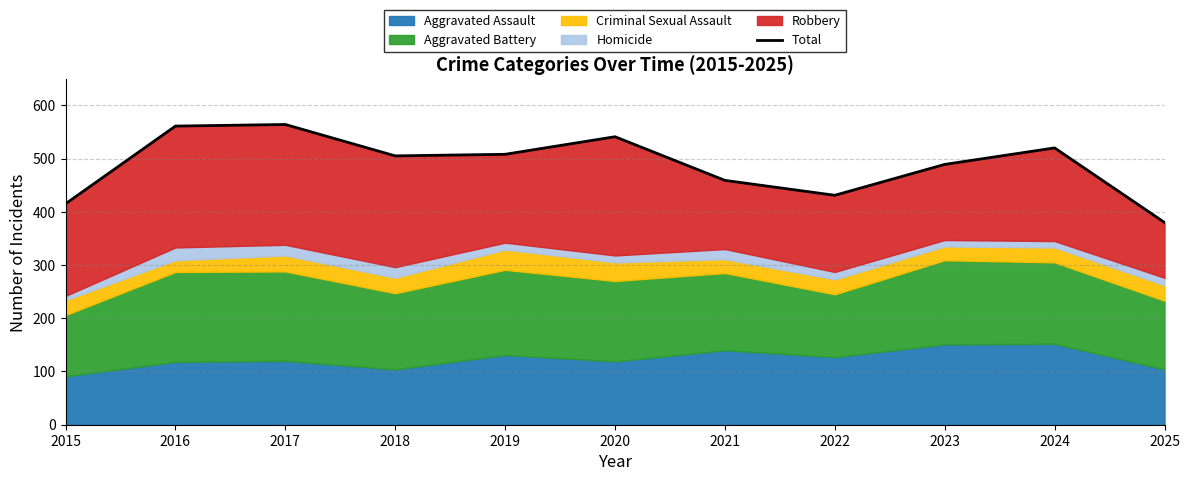

What is the greatest value displayed?

564